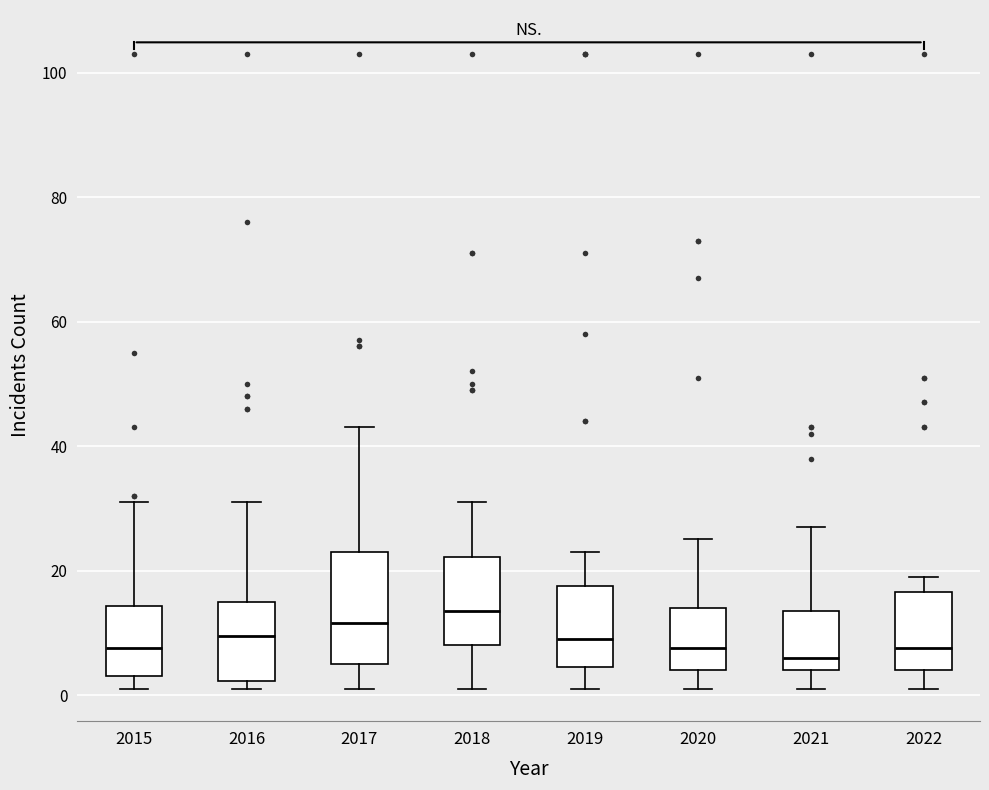

Where is the lower edge of the box at x = 2018 on the y-axis? The values are not printed on the chart, so give them approximately, as read against the axis.

8